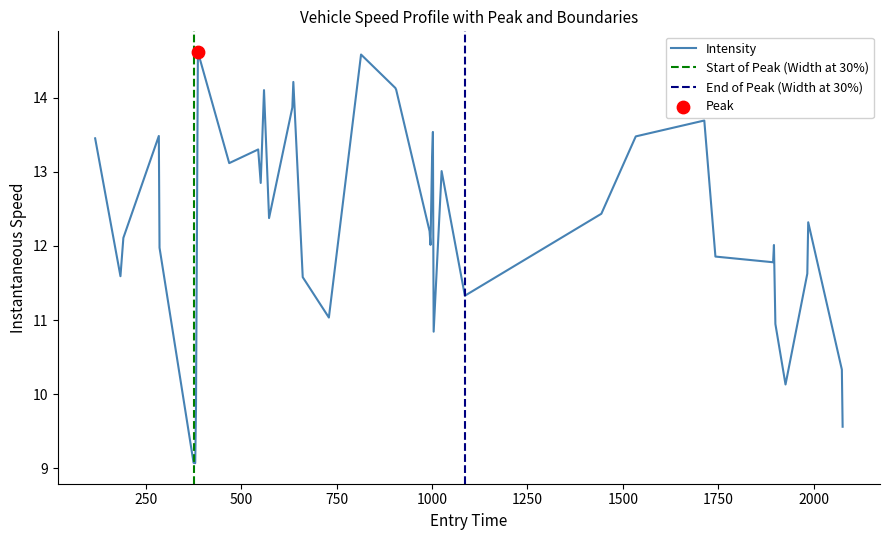

What is the highest value of the Intensity series?

14.6